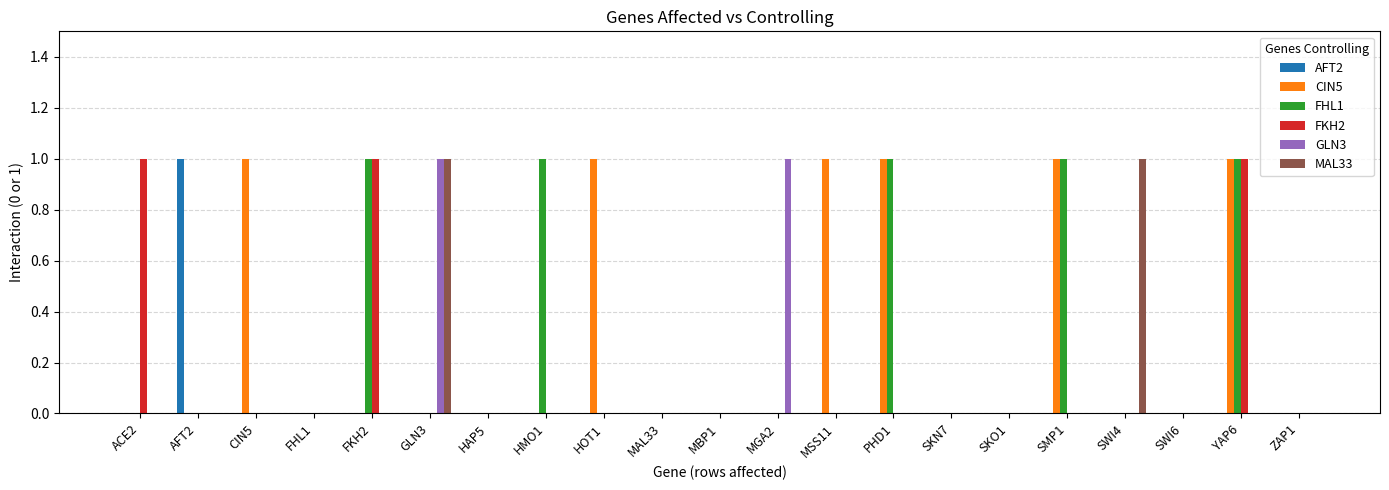

What is the spread (max minus min) of values at FKH2?

1